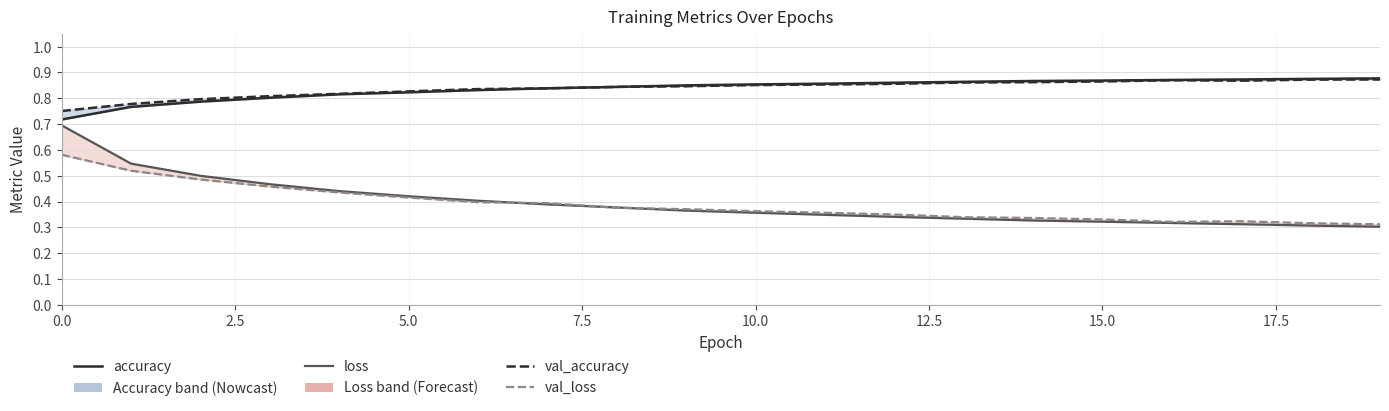

How many lines are shown in the chart?

4